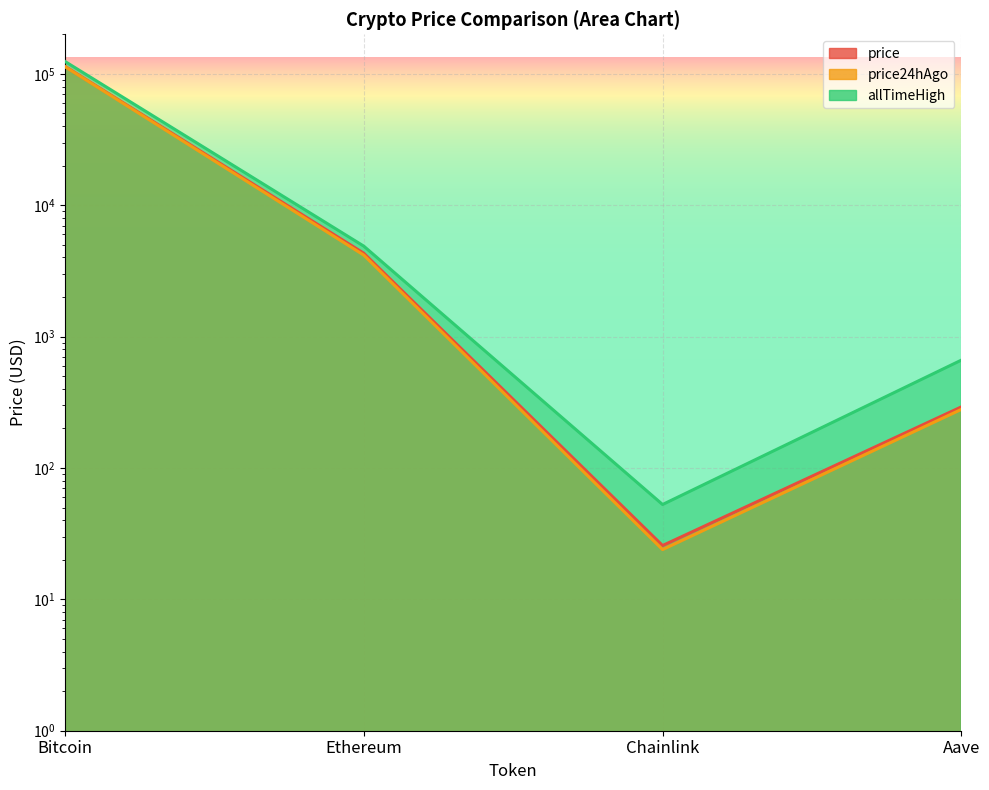

What is the label of the 2nd point from the right?

Chainlink